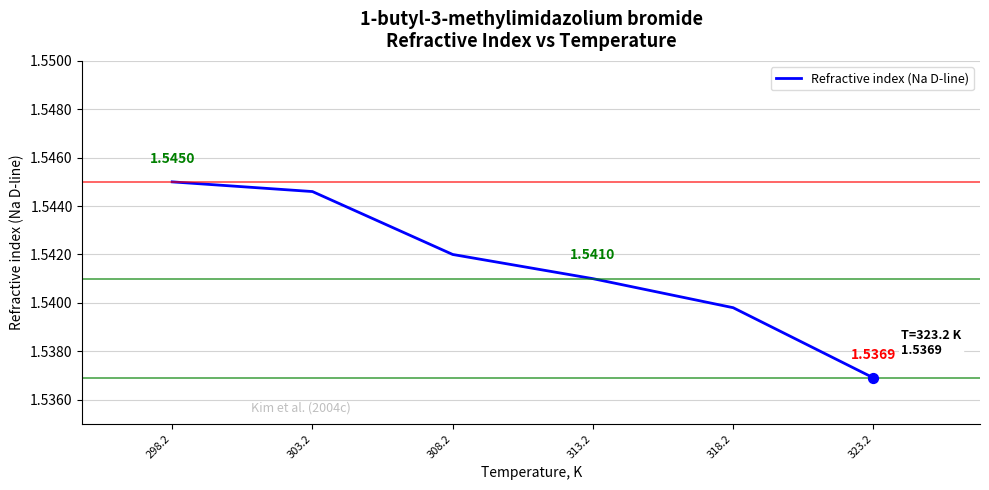

Approximately how many times larger is the value at 318.2 compared to 308.2?

1.0